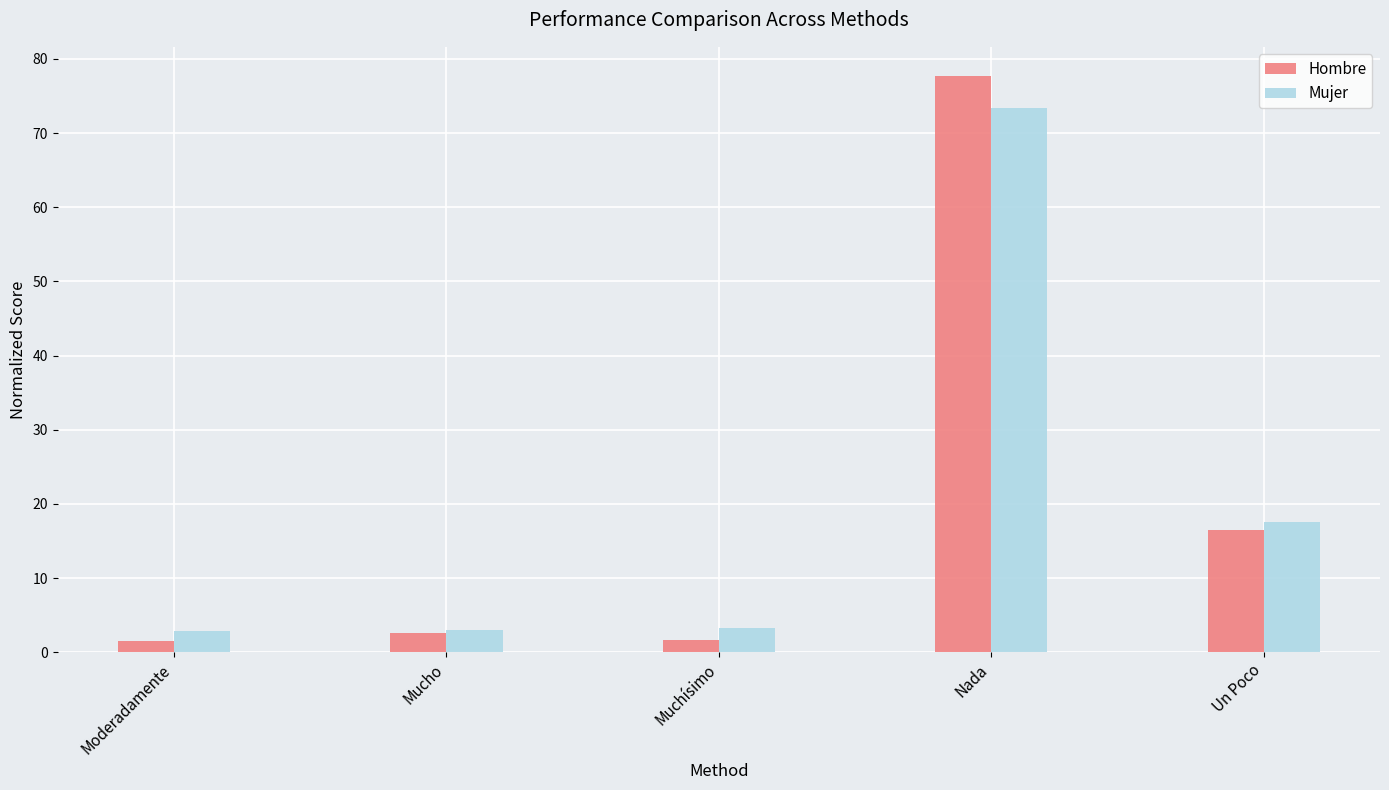

What is the difference between the highest and lowest values at Nada?

4.3